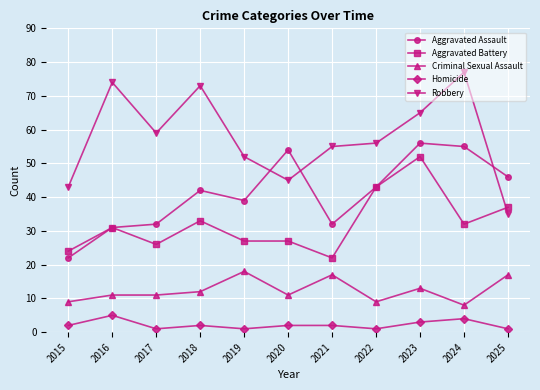

Where does the Robbery series first go above 56?

2016